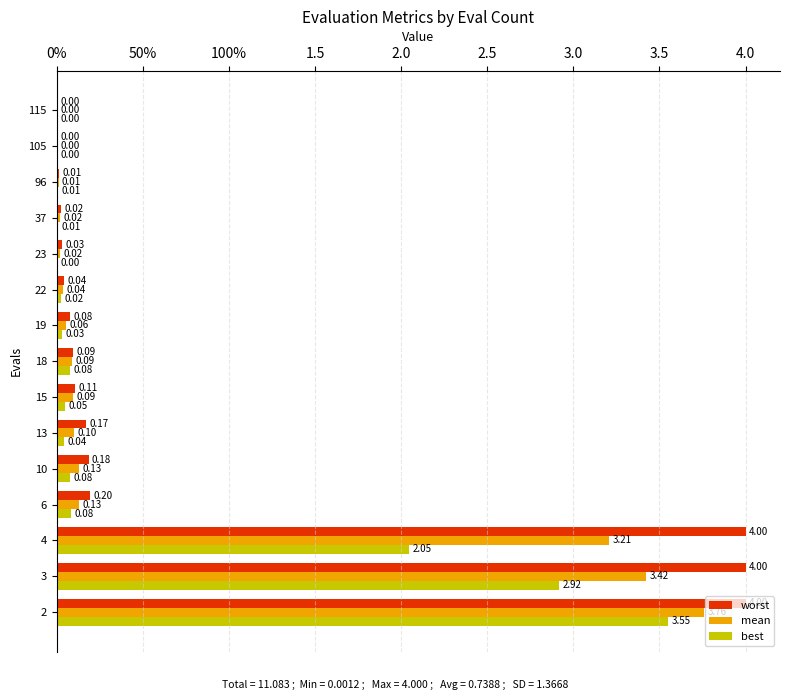

What are all the series names shown in the legend?

worst, mean, best